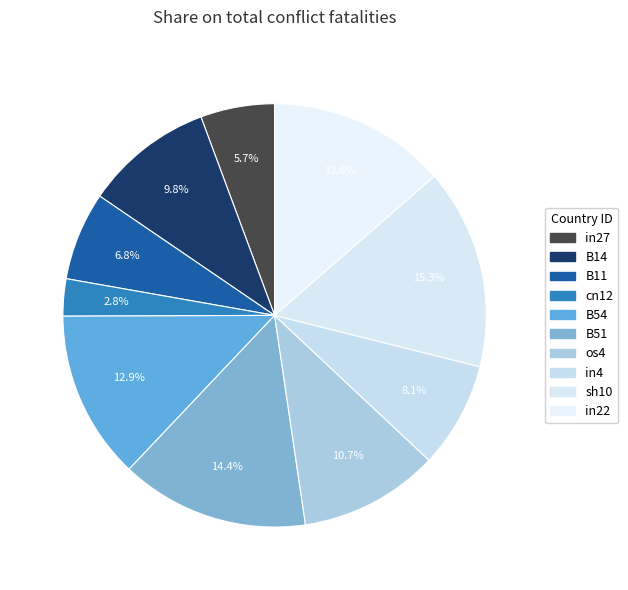

To the nearest percent, what percentage of the pie is B14?

10%